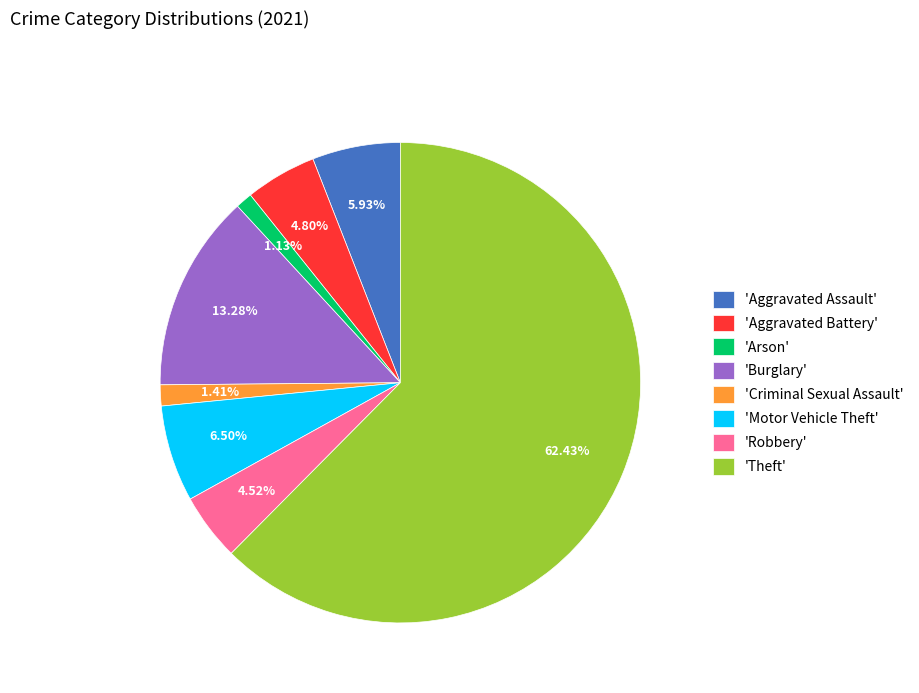

What is the ratio of the value at 'Theft' to the value at 'Arson'?

55.2